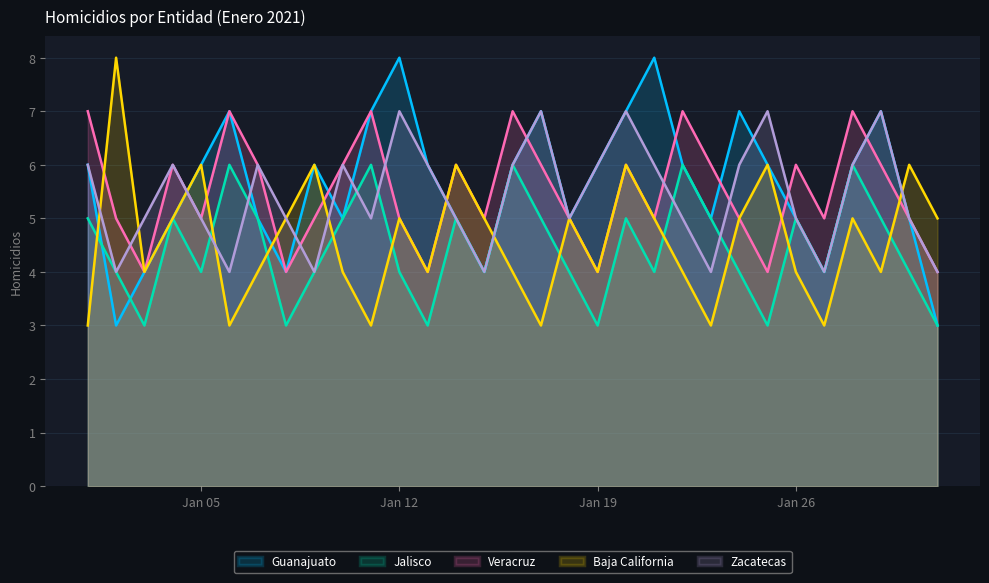

What is the minimum value for Jalisco?

3